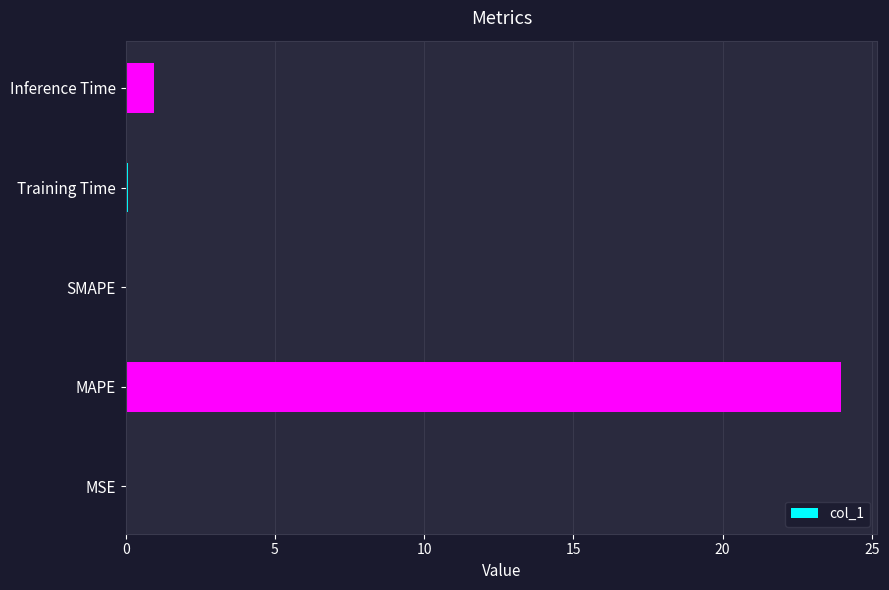

What is the sum of all values?

25.0